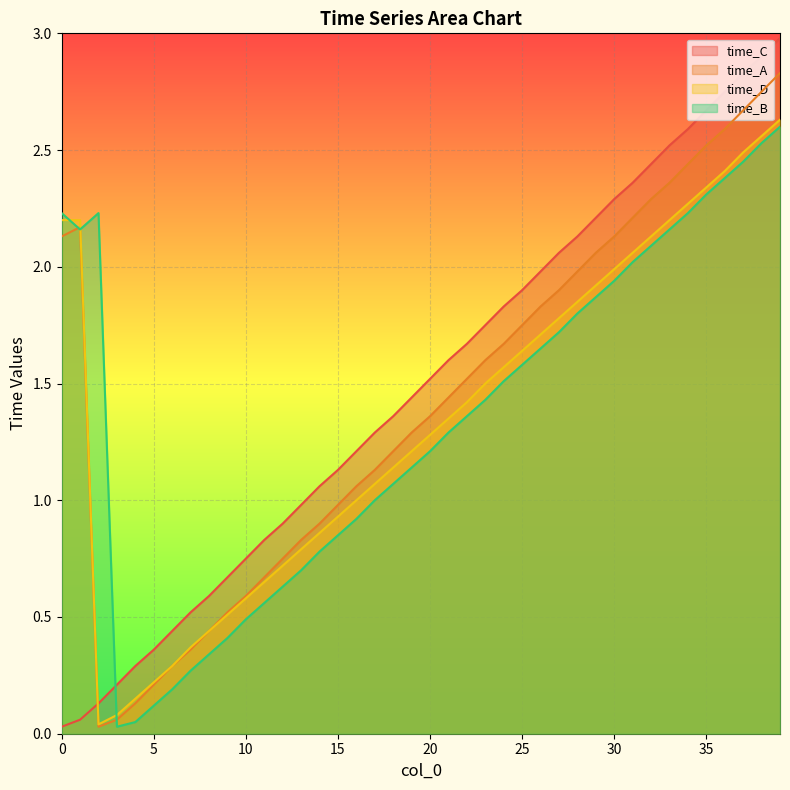

Reading left to right, list all the values displayed in this chart.

time_A: 2.1	2.2	0.0	0.1	0.1	0.2	0.3	0.4	0.4	0.5	0.6	0.7	0.8	0.8	0.9	1.0	1.1	1.1	1.2	1.3	1.4	1.4	1.5	1.6	1.7	1.8	1.8	1.9	2.0	2.1	2.1	2.2	2.3	2.4	2.4	2.5	2.6	2.7	2.8	2.8
time_B: 2.2	2.2	2.2	0.0	0.1	0.1	0.2	0.3	0.3	0.4	0.5	0.6	0.6	0.7	0.8	0.8	0.9	1.0	1.1	1.1	1.2	1.3	1.4	1.4	1.5	1.6	1.6	1.7	1.8	1.9	1.9	2.0	2.1	2.2	2.2	2.3	2.4	2.5	2.5	2.6
time_C: 0.0	0.1	0.1	0.2	0.3	0.4	0.4	0.5	0.6	0.7	0.8	0.8	0.9	1.0	1.1	1.1	1.2	1.3	1.4	1.4	1.5	1.6	1.7	1.8	1.8	1.9	2.0	2.1	2.1	2.2	2.3	2.4	2.4	2.5	2.6	2.7	2.8	2.8	2.9	3.0
time_D: 2.2	2.2	0.0	0.1	0.1	0.2	0.3	0.4	0.4	0.5	0.6	0.7	0.7	0.8	0.9	0.9	1.0	1.1	1.1	1.2	1.3	1.4	1.4	1.5	1.6	1.6	1.7	1.8	1.9	1.9	2.0	2.1	2.1	2.2	2.3	2.3	2.4	2.5	2.6	2.6